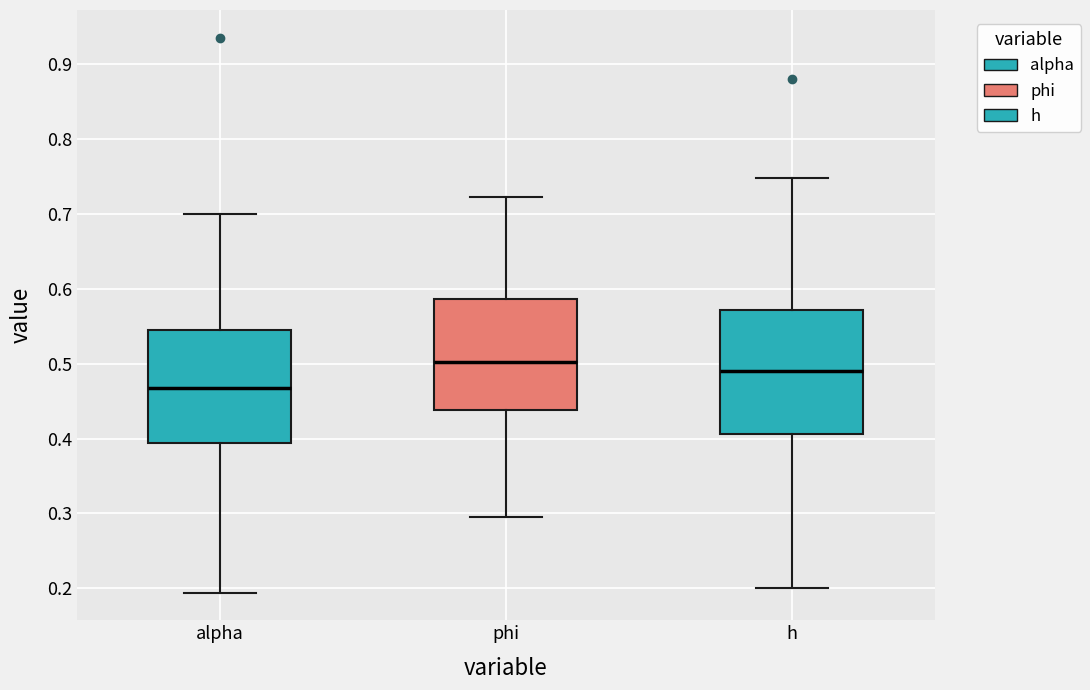

Which box has the lowest median line?

alpha